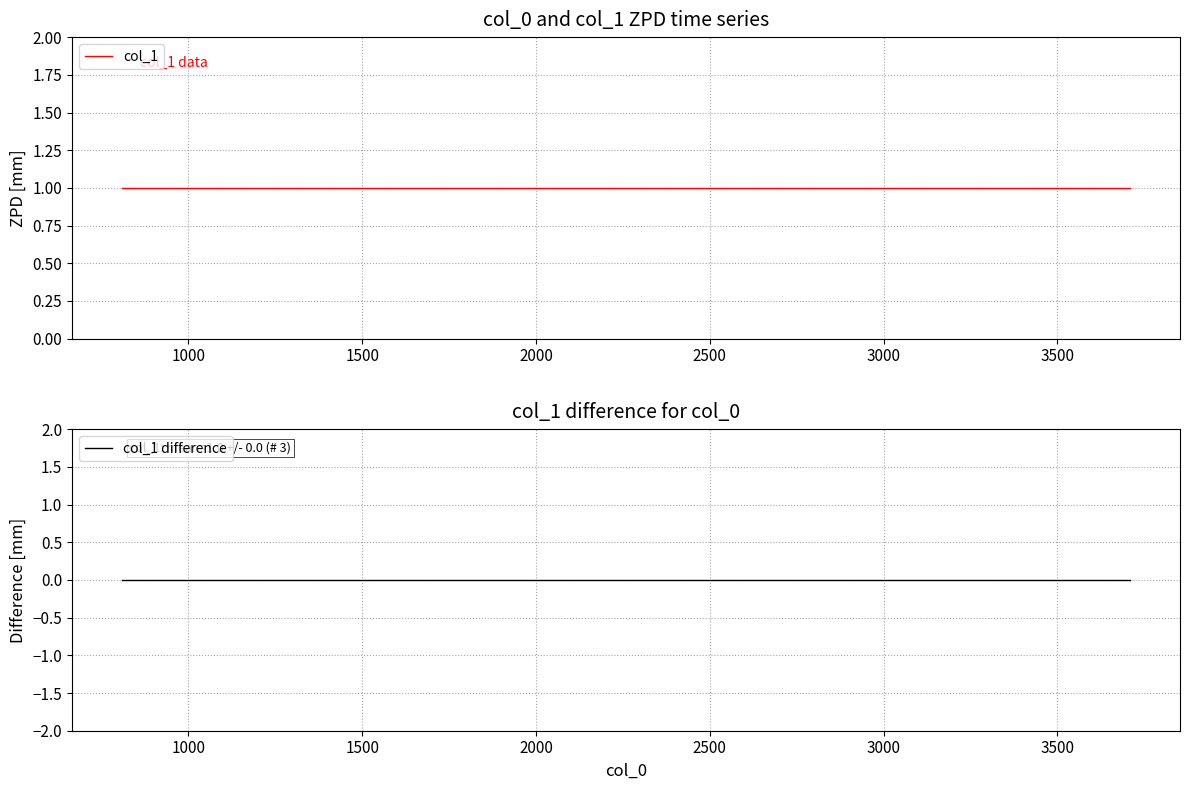

At how many categories does at least one series exceed 0?

3